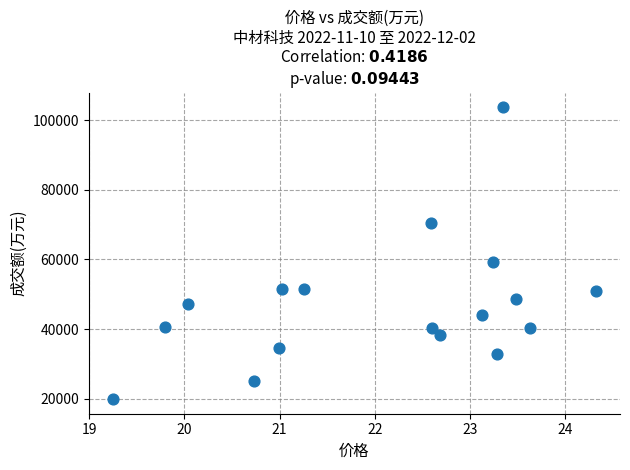

What Y value in the scatter plot is closest to 61808?

59213